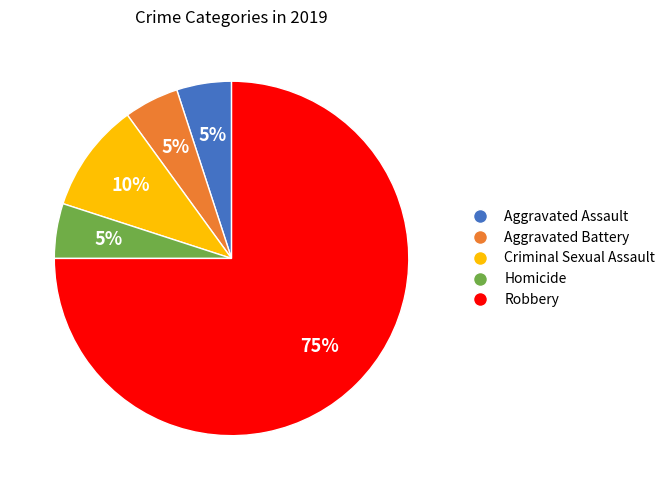

To the nearest percent, what is the combined percentage of Homicide and Criminal Sexual Assault?

15%